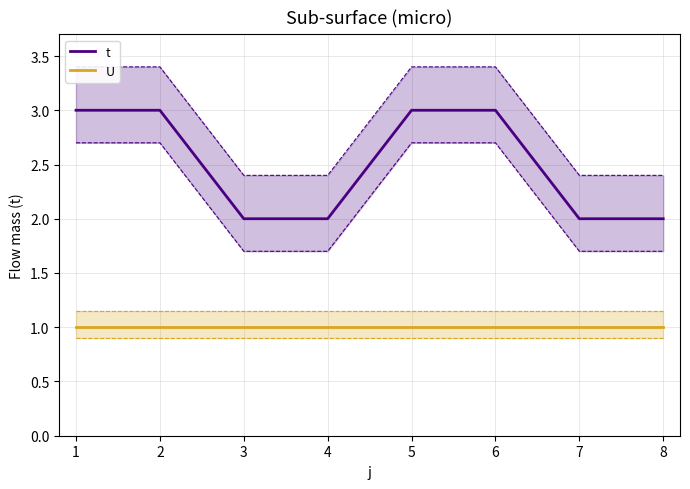

Between 1 and 7, which series saw the biggest shift?

t